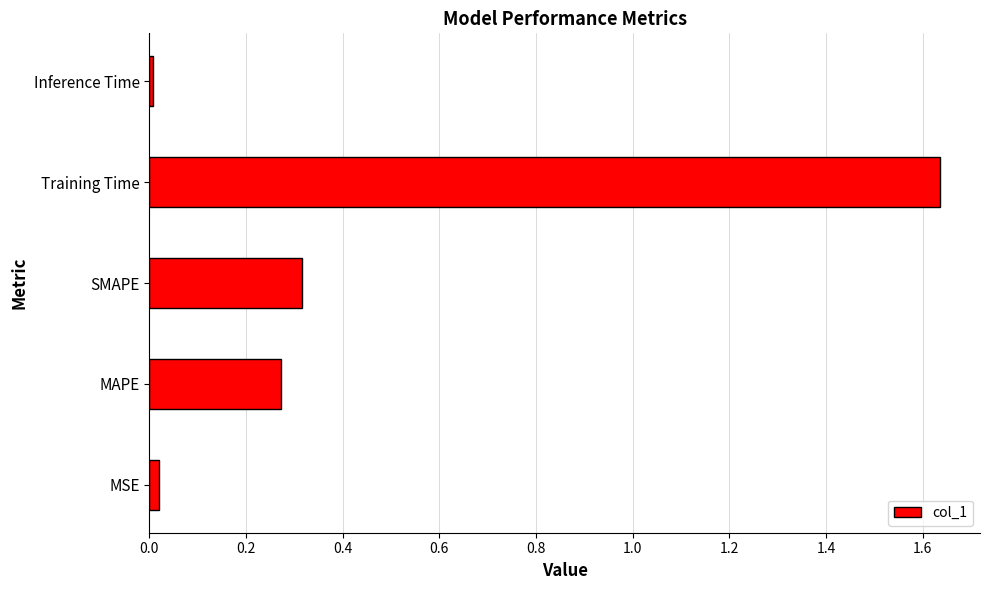

Which has a higher value, MAPE or MSE?

MAPE